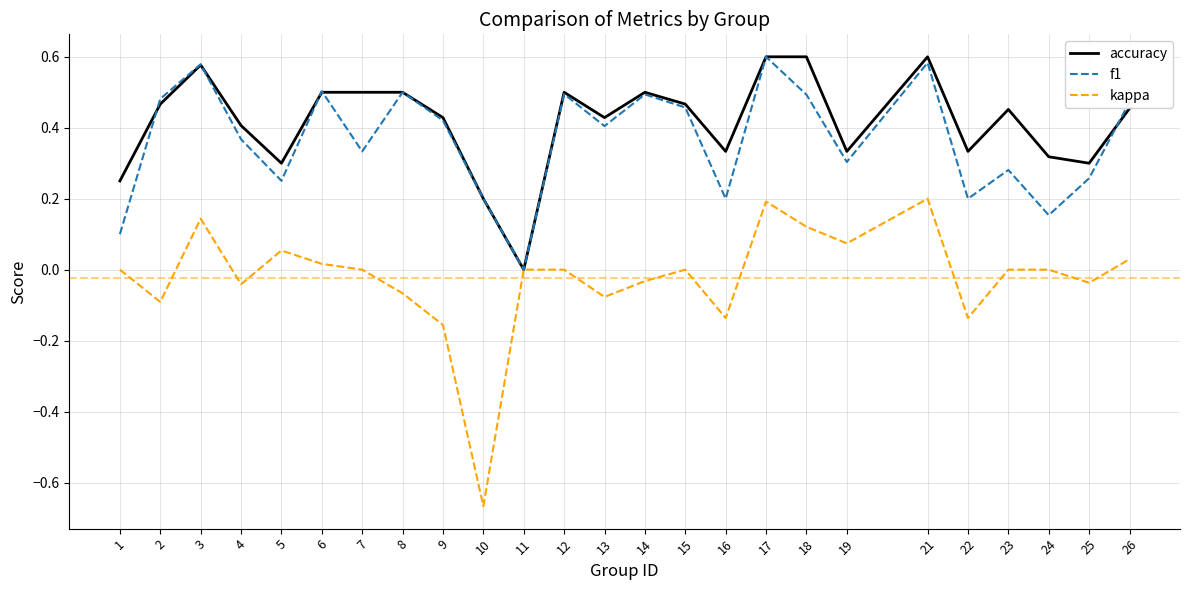

At which category does the chart reach its minimum across all series?

10